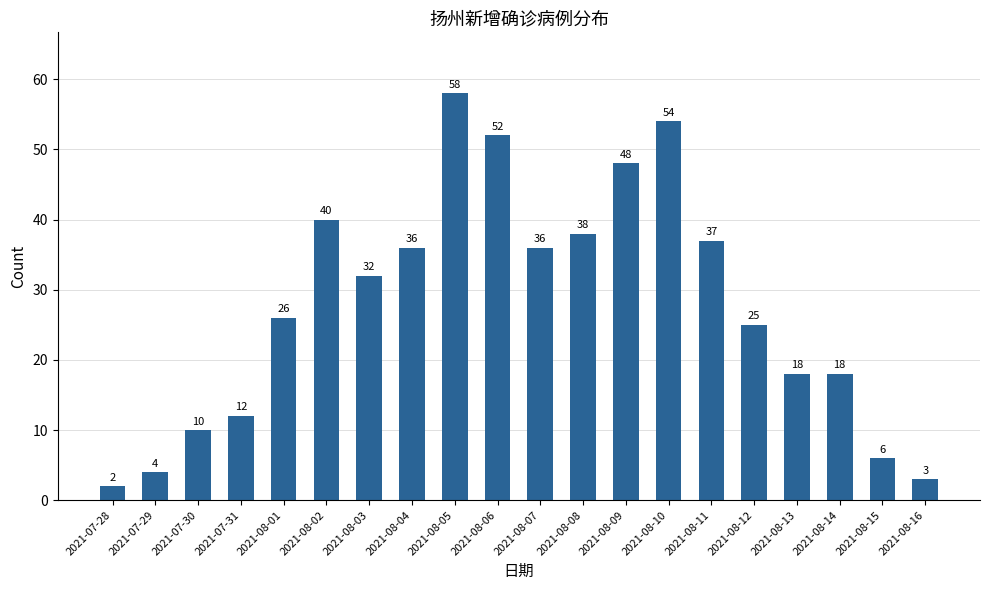

Reading left to right, extract all data points from this chart.

2021-07-28=2	2021-07-29=4	2021-07-30=10	2021-07-31=12	2021-08-01=26	2021-08-02=40	2021-08-03=32	2021-08-04=36	2021-08-05=58	2021-08-06=52	2021-08-07=36	2021-08-08=38	2021-08-09=48	2021-08-10=54	2021-08-11=37	2021-08-12=25	2021-08-13=18	2021-08-14=18	2021-08-15=6	2021-08-16=3